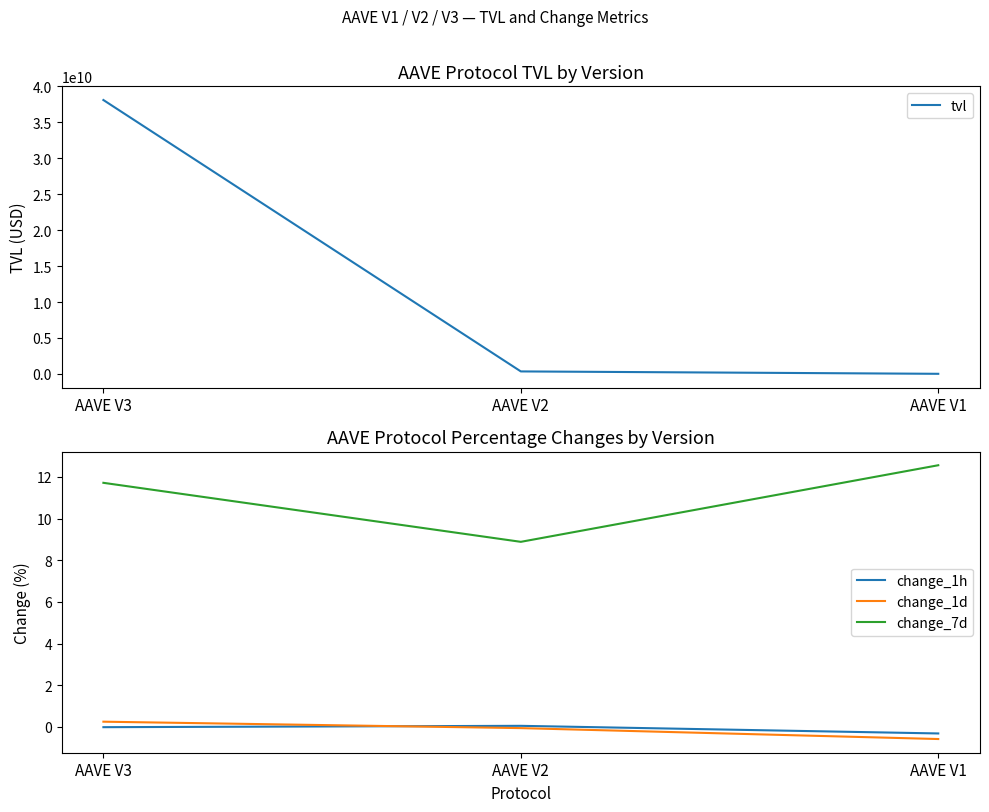

Which label corresponds to the smallest value in the chart?

AAVE V1